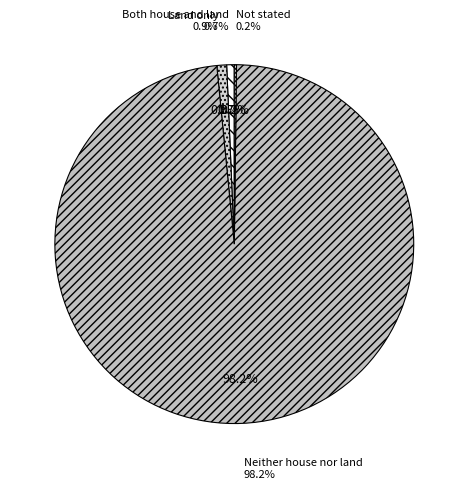

Which slice is the largest?

Neither house nor land